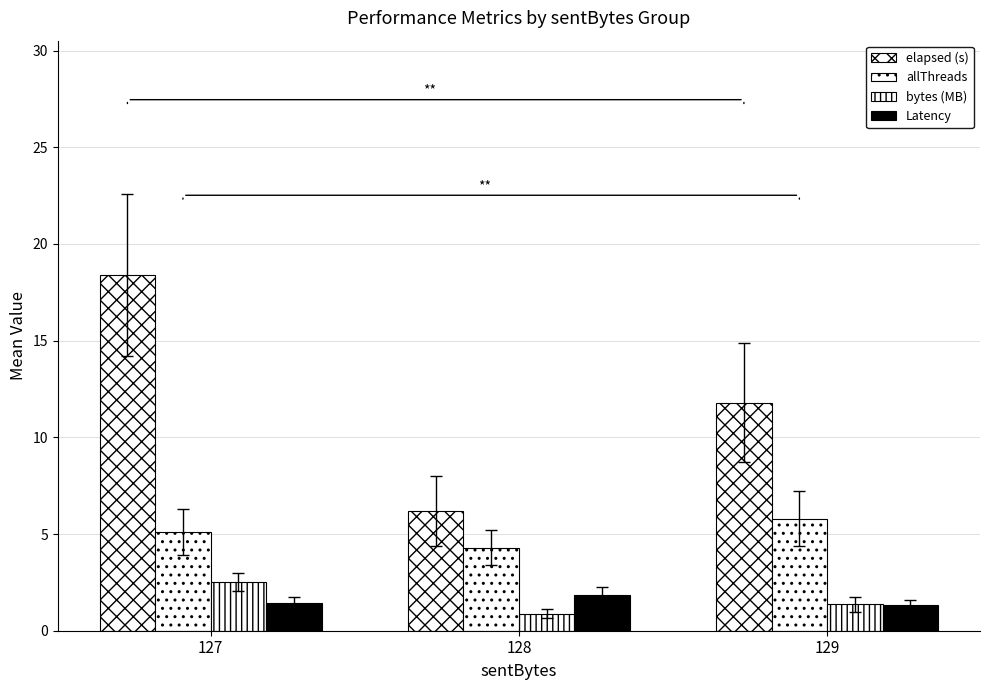

Which series has the largest range (max minus min)?

elapsed (s)